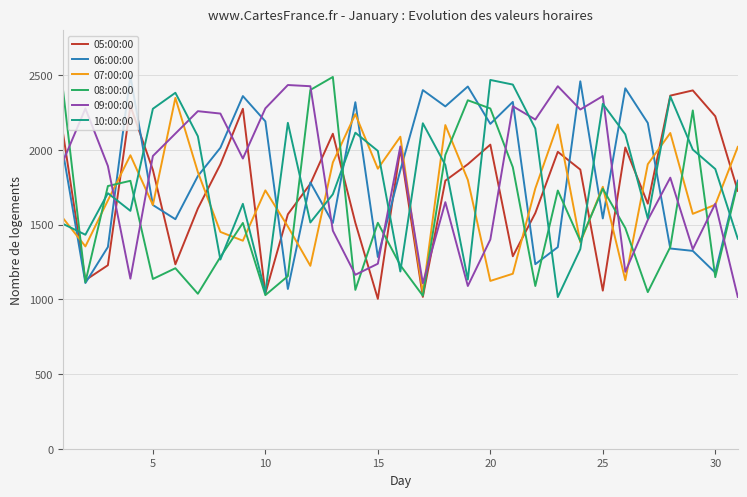

What is the smallest value displayed?

1003